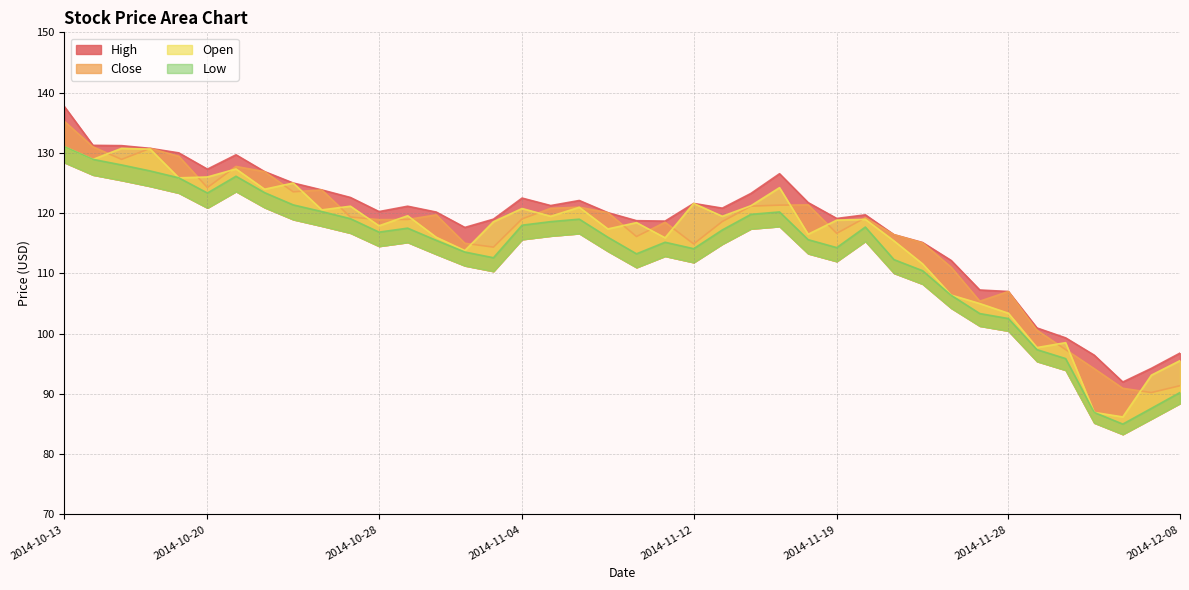

At which label does High reach its minimum?

2014-12-04